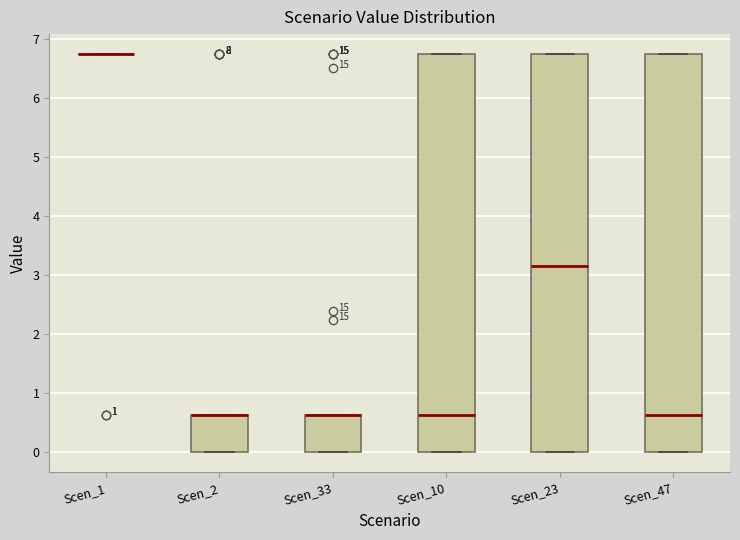

Reading left to right, read every box against the y-axis: the position of its median line, the range the box covers, and the ends of its whiskers. The values are not printed on the chart, so give them approximately, as read against the axis.

Scen_1: box collapsed to a line at 6.8, whiskers 6.8 to 6.8
Scen_2: median 0.6 (drawn on the box's upper edge), box 0.0 to 0.6, whiskers 0.0 to 0.6
Scen_33: median 0.6 (drawn on the box's upper edge), box 0.0 to 0.6, whiskers 0.0 to 0.6
Scen_10: median 0.6, box 0.0 to 6.8, whiskers 0.0 to 6.8
Scen_23: median 3.2, box 0.0 to 6.8, whiskers 0.0 to 6.8
Scen_47: median 0.6, box 0.0 to 6.8, whiskers 0.0 to 6.8